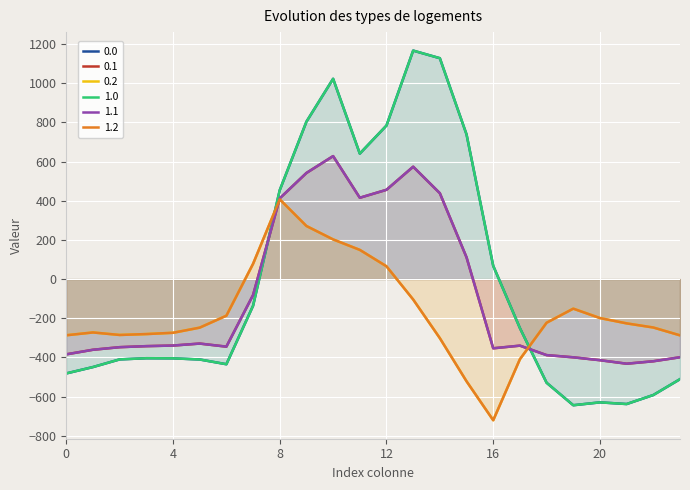

Reading left to right, list all the values displayed in this chart.

0.0: 0=-482.0	1=-449.5	2=-410.3	3=-404.4	4=-404.9	5=-410.8	6=-435.0	7=-136.4	8=454.2	9=804.0	10=1023.2	11=640.9	12=784.4	13=1167.2	14=1128.3	15=739.0	16=67.6	17=-250.3	18=-529.6	19=-644.5	20=-629.9	21=-638.4	22=-592.3	23=-511.3
0.1: 0=-384.6	1=-361.1	2=-347.9	3=-342.7	4=-339.6	5=-329.5	6=-345.2	7=-81.6	8=412.6	9=542.1	10=628.1	11=415.4	12=456.1	13=574.0	14=438.6	15=111.1	16=-353.7	17=-340.1	18=-388.5	19=-399.7	20=-414.5	21=-432.4	22=-419.9	23=-399.4
0.2: 0=-287.1	1=-272.7	2=-285.5	3=-281.0	4=-274.4	5=-248.1	6=-187.1	7=77.9	8=407.2	9=271.1	10=202.5	11=149.1	12=65.2	13=-104.4	14=-301.9	15=-522.2	16=-721.2	17=-409.5	18=-223.1	19=-151.1	20=-199.2	21=-226.4	22=-247.4	23=-287.5
1.0: 0=-482.0	1=-449.5	2=-410.3	3=-404.4	4=-404.9	5=-410.8	6=-435.0	7=-136.4	8=454.2	9=804.0	10=1023.2	11=640.9	12=784.4	13=1167.2	14=1128.3	15=739.0	16=67.6	17=-250.3	18=-529.6	19=-644.5	20=-629.9	21=-638.4	22=-592.3	23=-511.3
1.1: 0=-384.6	1=-361.1	2=-347.9	3=-342.7	4=-339.6	5=-329.5	6=-345.2	7=-81.6	8=412.6	9=542.1	10=628.1	11=415.4	12=456.1	13=574.0	14=438.6	15=111.1	16=-353.7	17=-340.1	18=-388.5	19=-399.7	20=-414.5	21=-432.4	22=-419.9	23=-399.4
1.2: 0=-287.1	1=-272.7	2=-285.5	3=-281.0	4=-274.4	5=-248.1	6=-187.1	7=77.9	8=407.2	9=271.1	10=202.5	11=149.1	12=65.2	13=-104.4	14=-301.9	15=-522.2	16=-721.2	17=-409.5	18=-223.1	19=-151.1	20=-199.2	21=-226.4	22=-247.4	23=-287.5